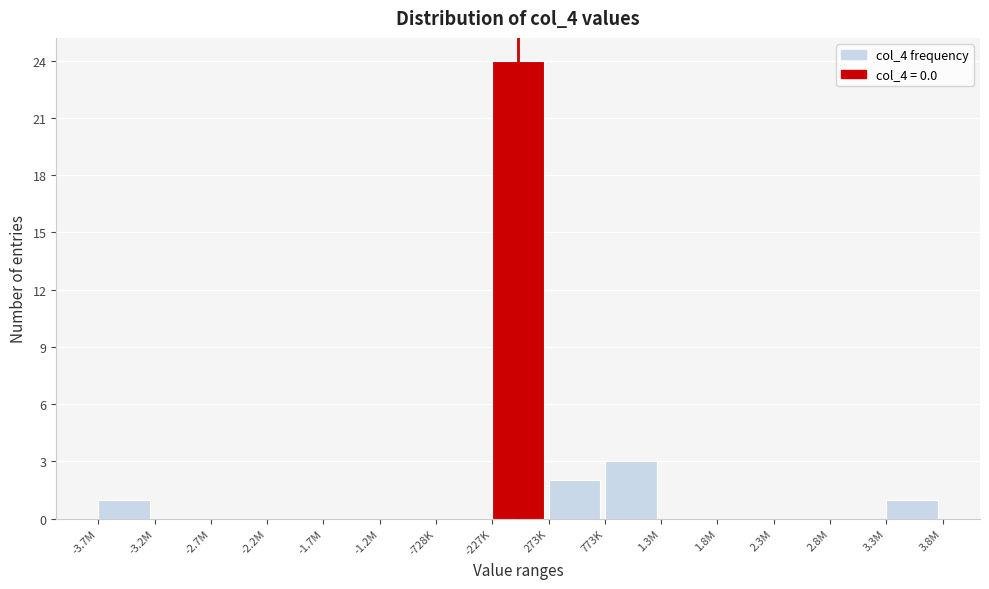

Reading left to right, what are all the values shown in this chart?

-3.7M=1	-3.2M=0	-2.7M=0	-2.2M=0	-1.7M=0	-1.2M=0	-728K=0	-227K=24	273K=2	773K=3	1.3M=0	1.8M=0	2.3M=0	2.8M=0	3.3M=1